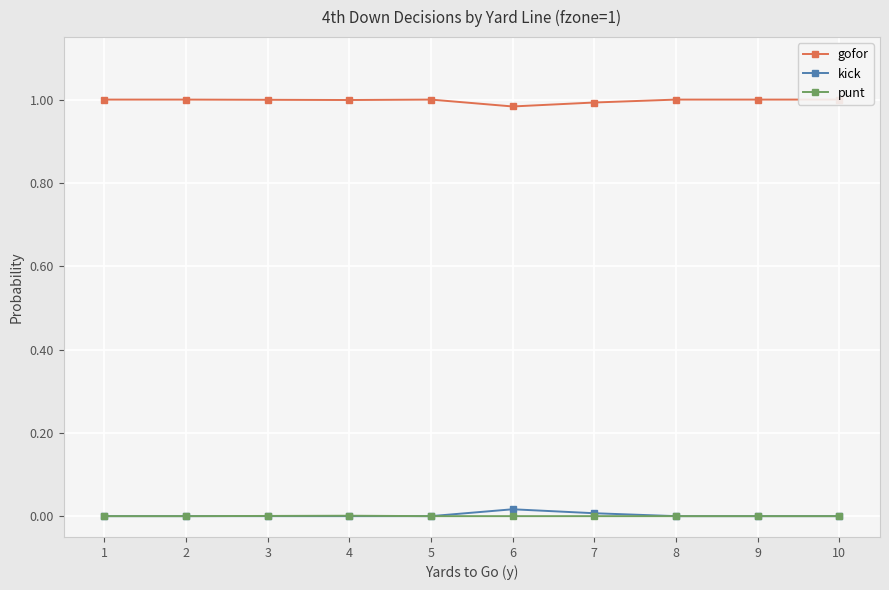

Which category has the highest value in the punt series?

4